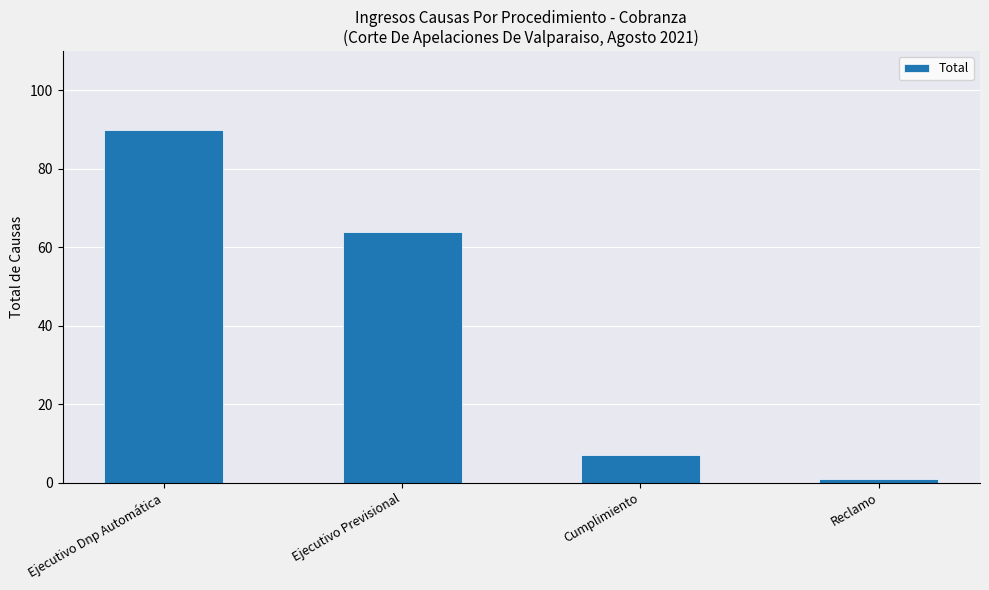

Rank the categories by value from lowest to highest.

Reclamo, Cumplimiento, Ejecutivo Previsional, Ejecutivo Dnp Automática